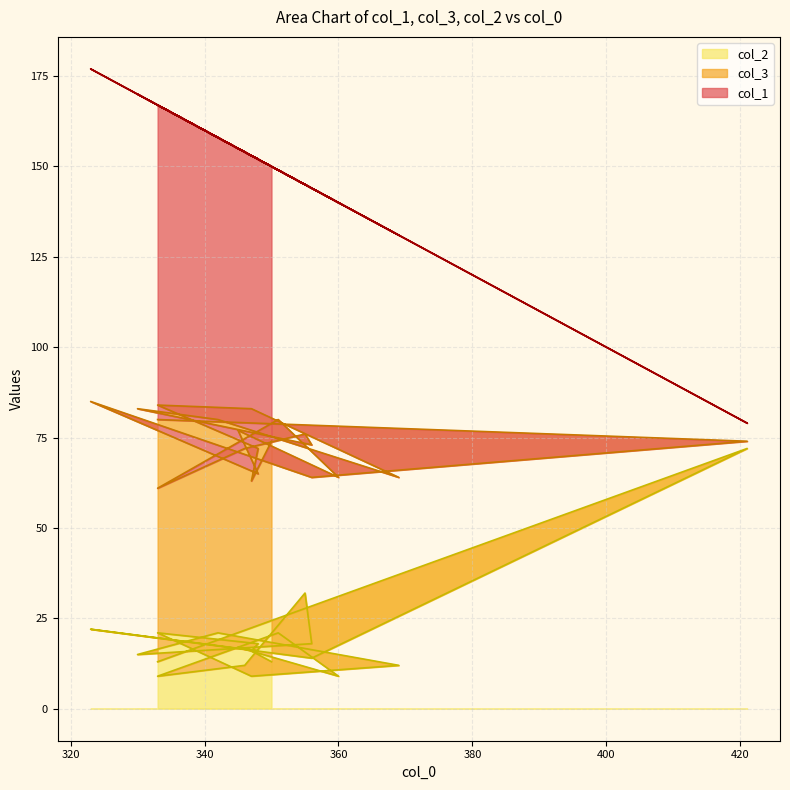

The value of col_1 at 356 is 93. True or false?

False